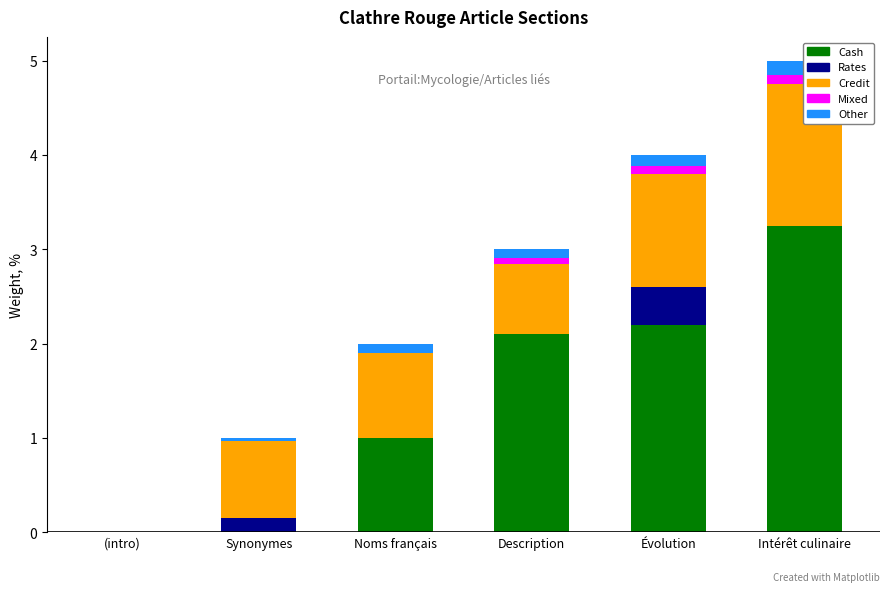

How many Rates values are between 0 and 1?

6